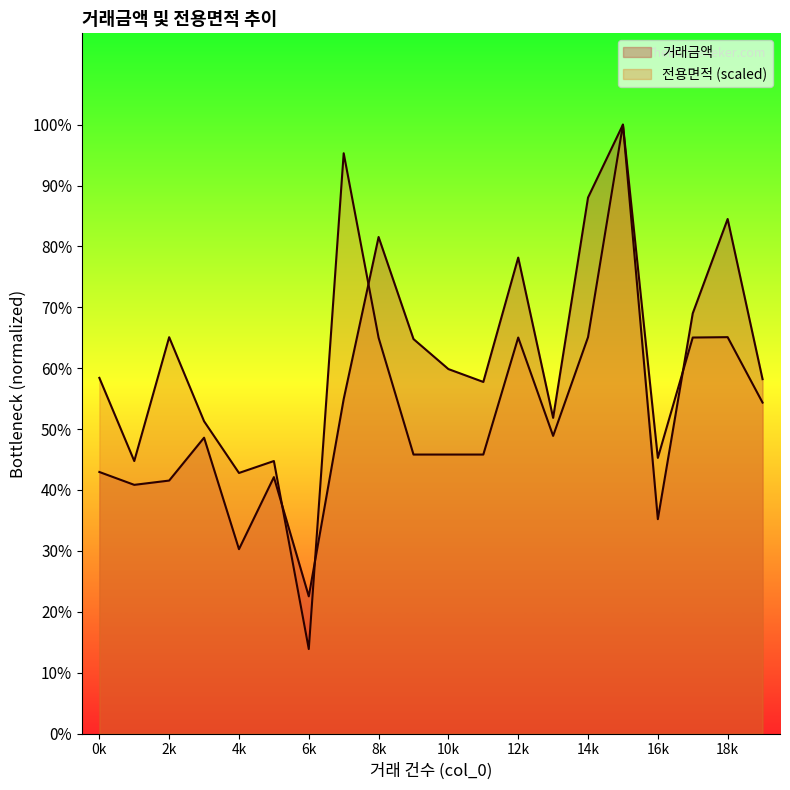

True or false: 거래금액 and 전용면적 intersect in this chart.

True